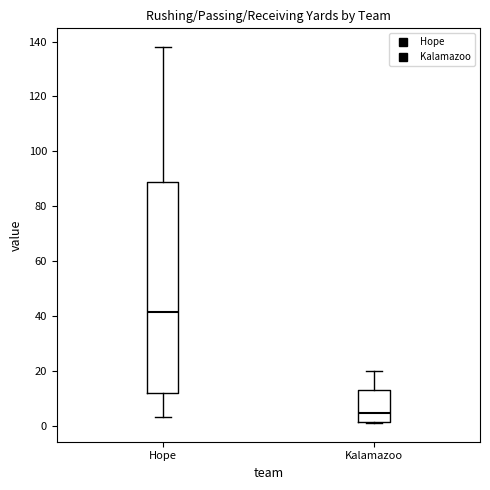

Which box has the lowest median line?

Kalamazoo